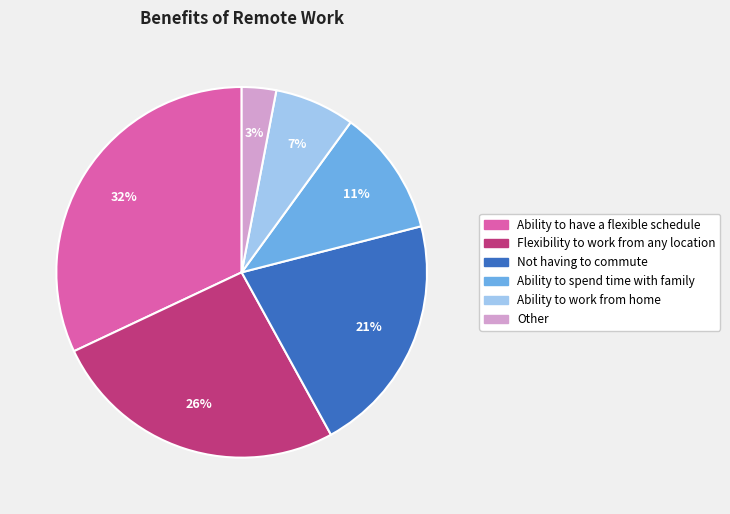

The Flexibility to work from any location slice represents 26% of the pie. True or false?

True